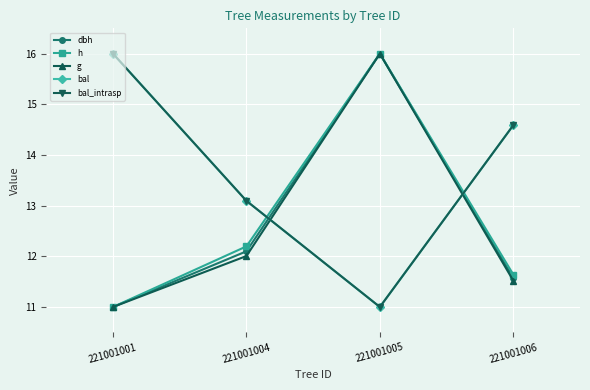

Does the chart have visible grid lines?

Yes